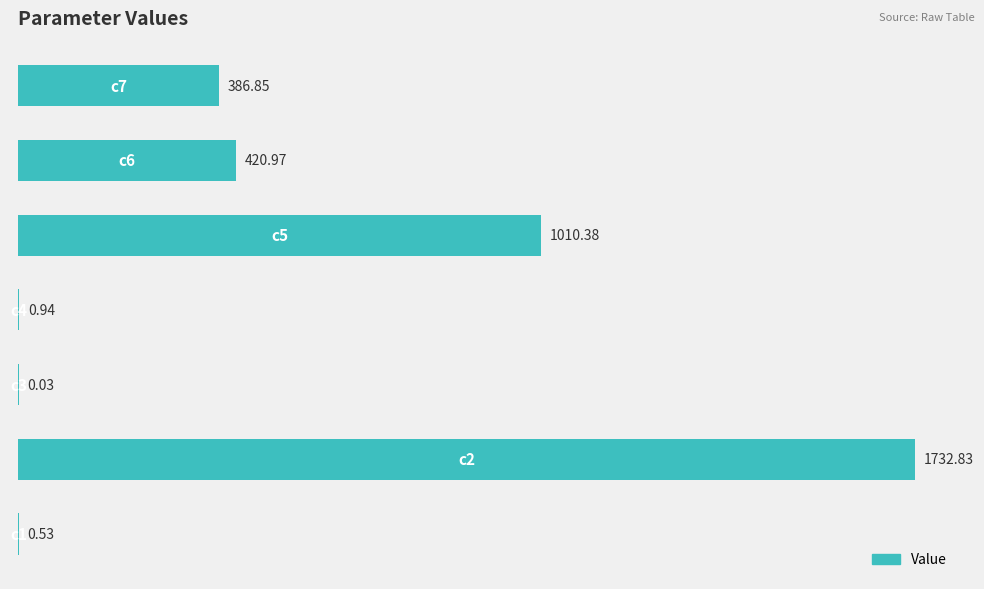

What is the sum of all values?

3552.5